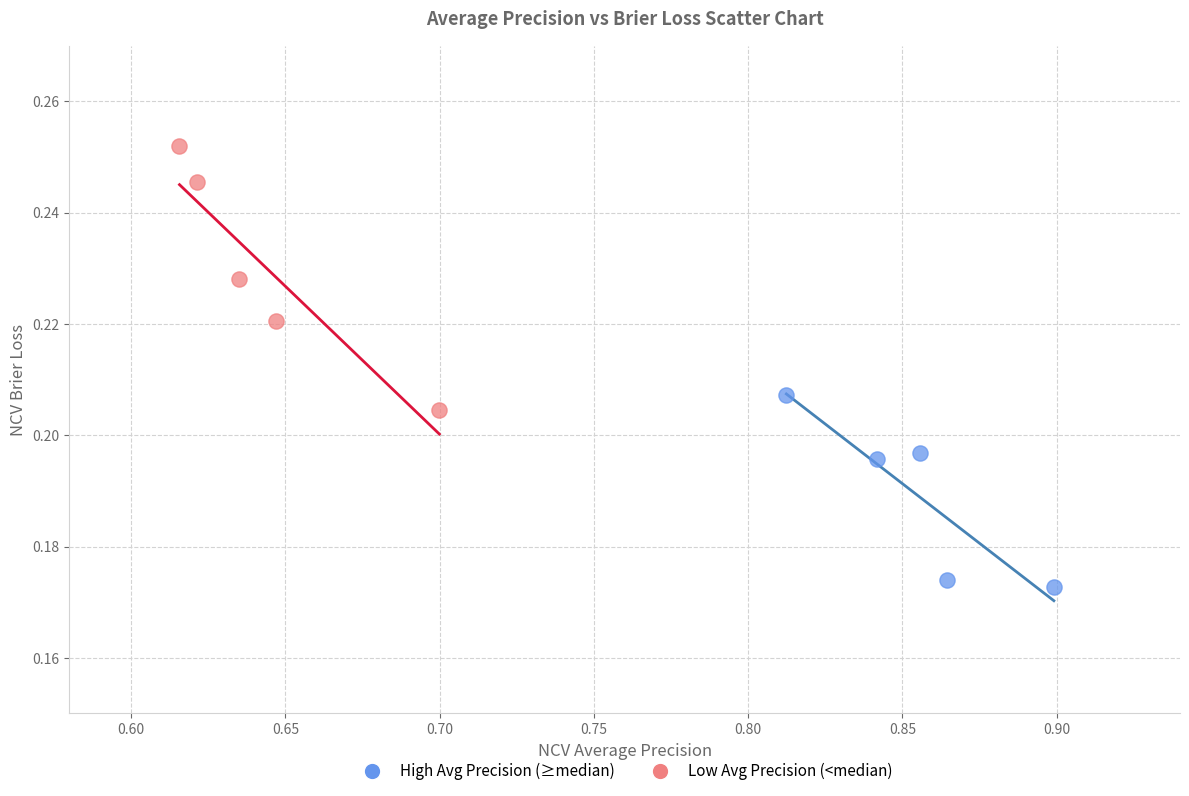

Which series has the largest Y range (max minus min)?

Low Avg Precision (<median)